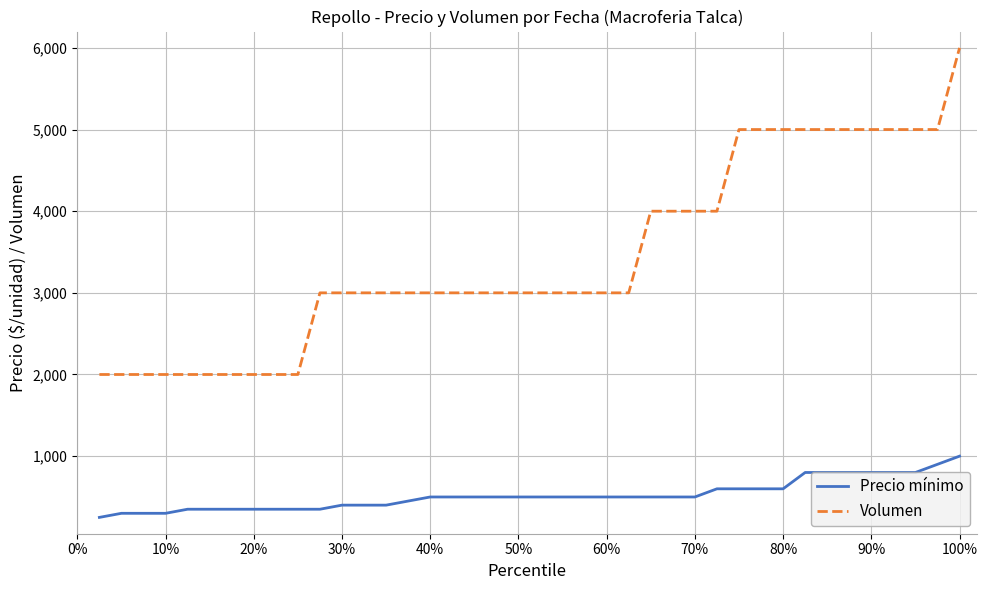

Which series has the largest total across all categories?

Volumen